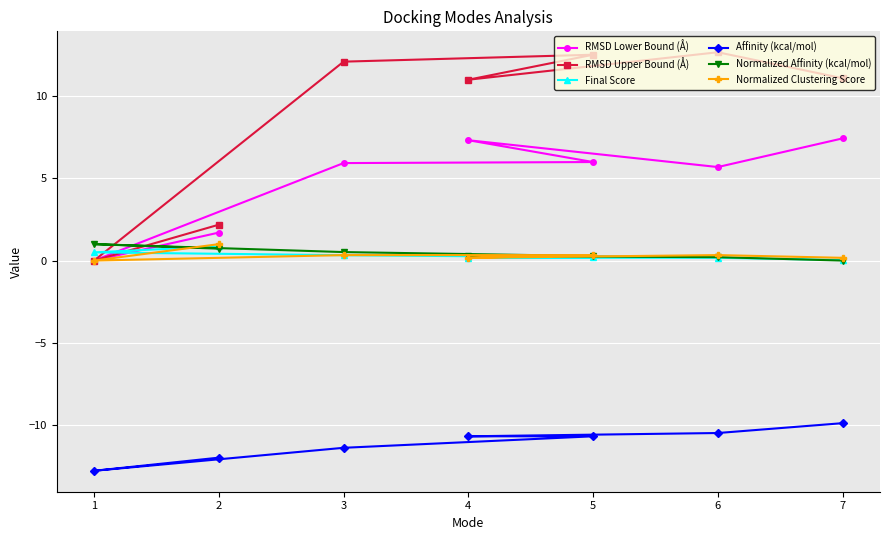

True or false: Final Score has a value of 0.5 at 1.

True